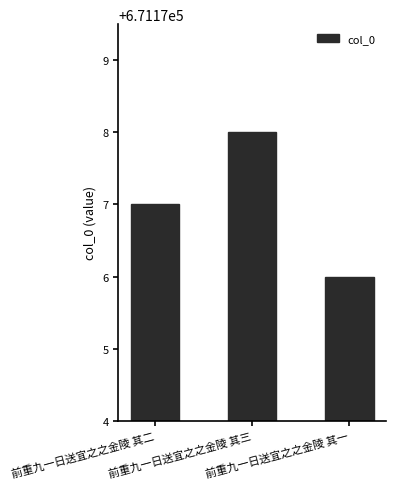

Between 前重九一日送宜之之金陵 其二 and 前重九一日送宜之之金陵 其一, which is larger?

前重九一日送宜之之金陵 其二